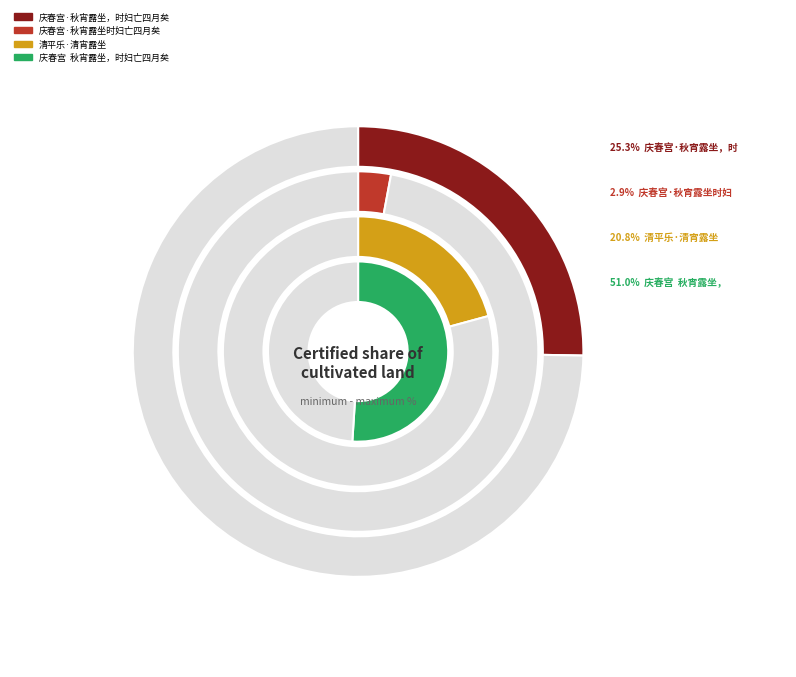

True or false: 庆春宫·秋宵露坐，时妇亡四月矣 accounts for 20% of the total.

False